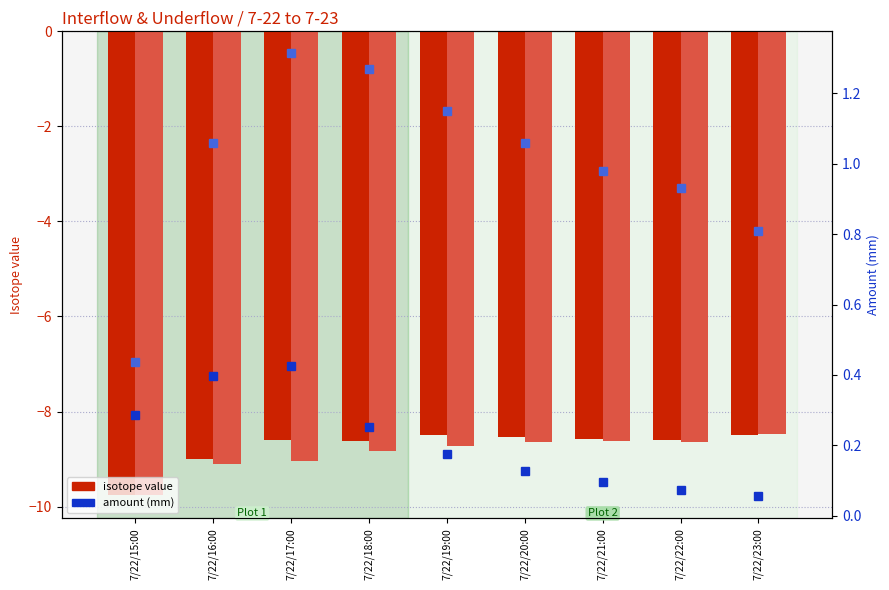

Reading left to right, transcribe all the data shown in this chart.

Interflow isotope: -9.8	-9.0	-8.6	-8.6	-8.5	-8.5	-8.6	-8.6	-8.5
Underflow Isotope: -9.8	-9.1	-9.0	-8.8	-8.7	-8.6	-8.6	-8.6	-8.5
Interflow amount: 0.3	0.4	0.4	0.3	0.2	0.1	0.1	0.1	0.1
Underflow amount: 0.4	1.1	1.3	1.3	1.2	1.1	1.0	0.9	0.8